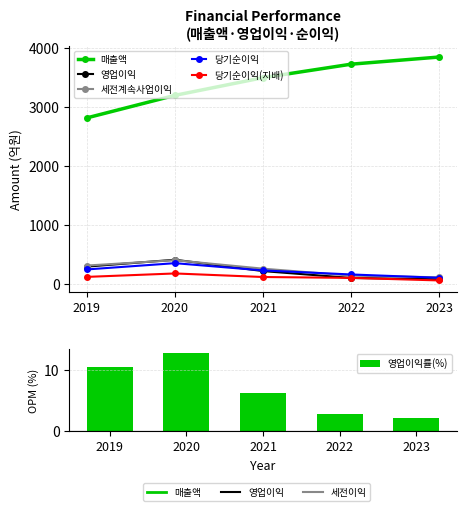

Are the bars horizontal?

No